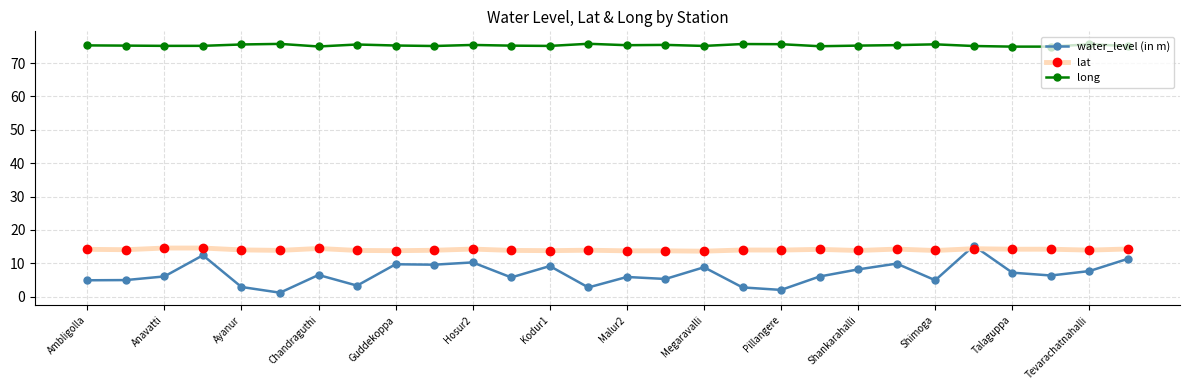

What is the minimum value for lat?

13.6